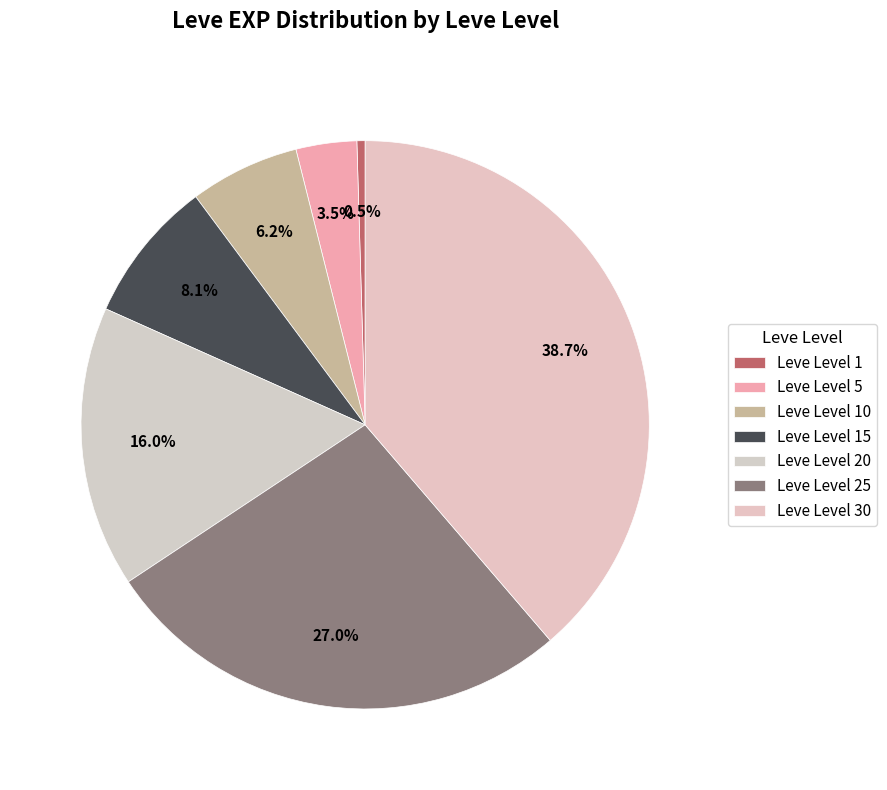

Count the number of slices in the pie.

7